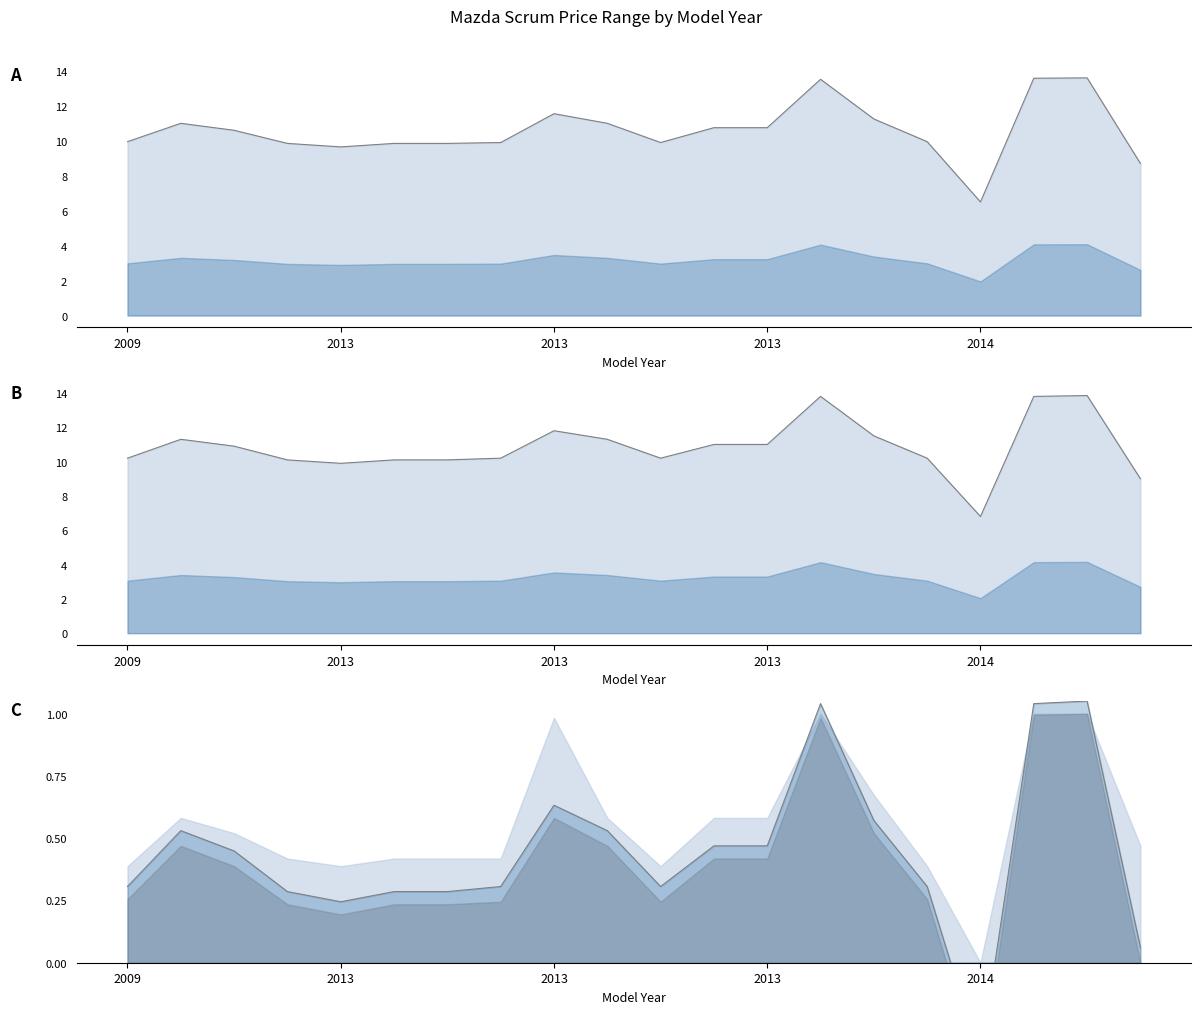

True or false: Avg Price has a value of 10.1 at 2012.

True